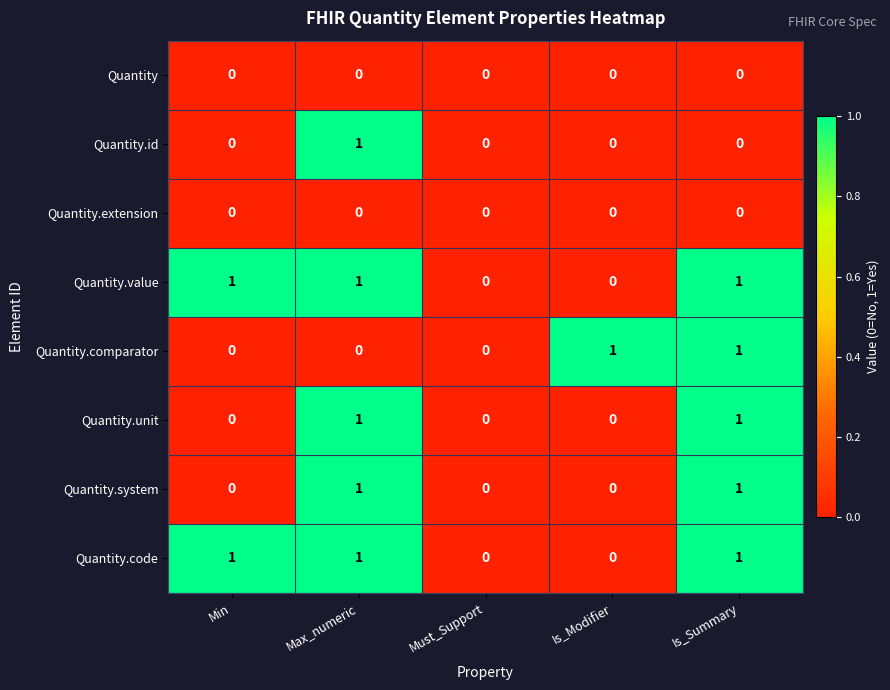

The Quantity.id series shows 0 at Min. True or false?

True